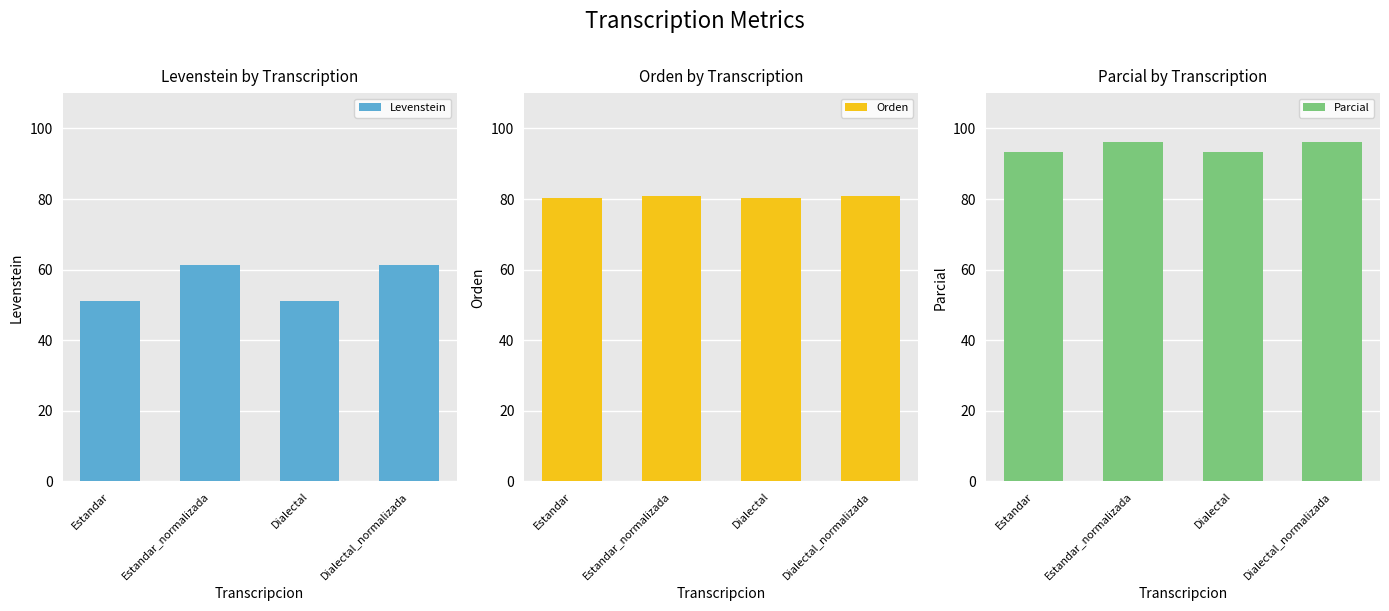

What is the spread (max minus min) of values at Estandar?

42.2